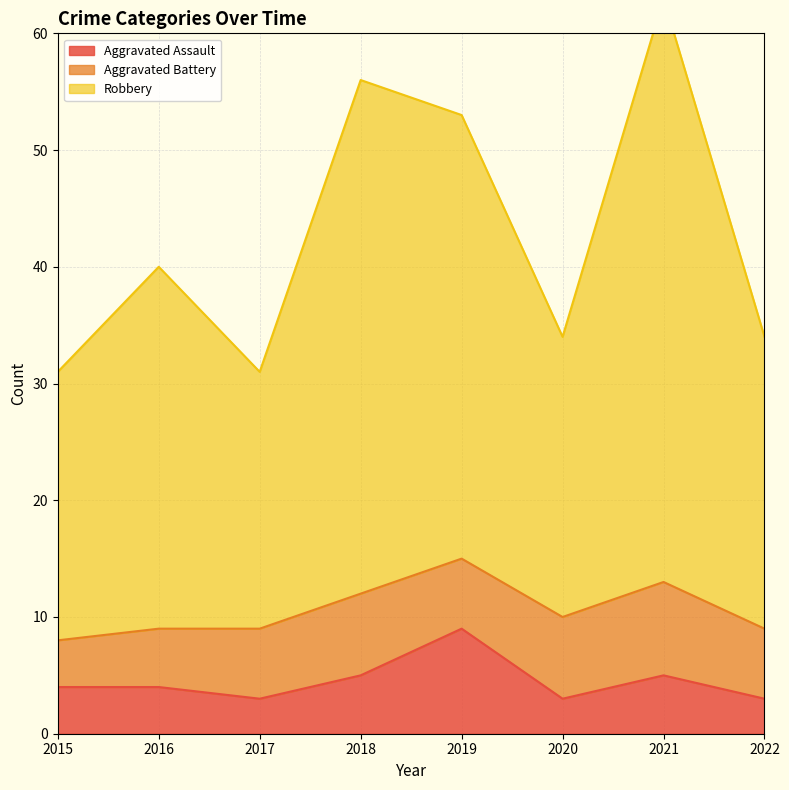

What is the minimum value for Aggravated Assault?

3